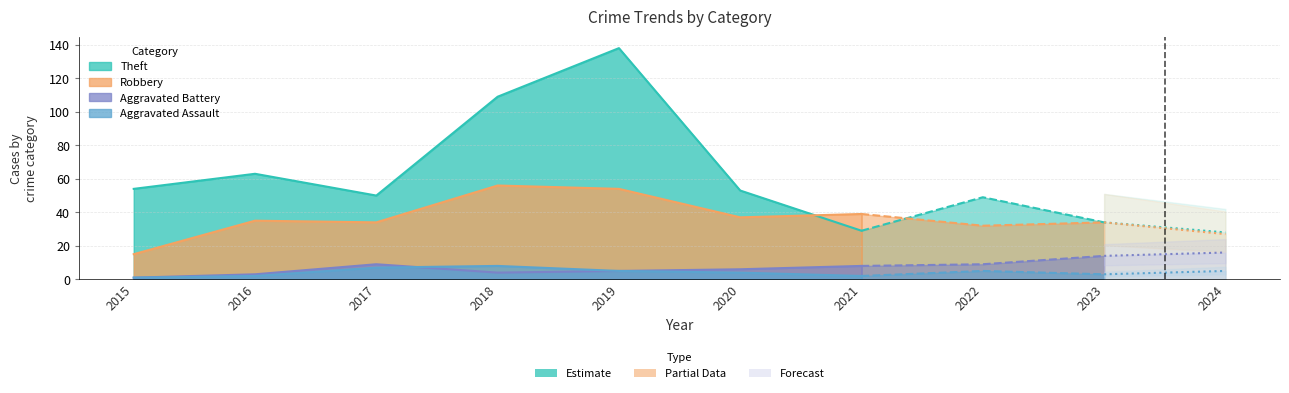

What is the difference between the highest and lowest values at 2021?

37